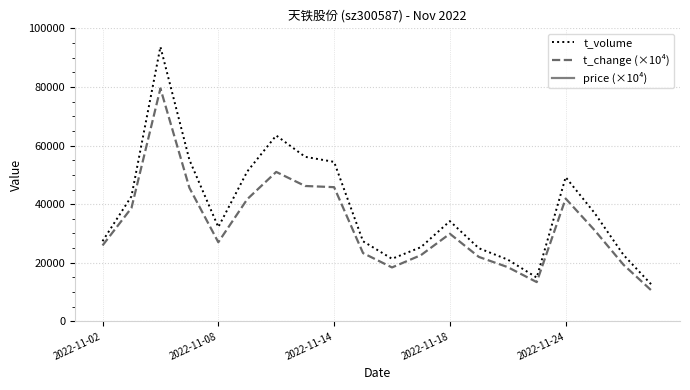

Reading left to right, list all the values displayed in this chart.

t_volume: 27366.0	42690.0	93688.0	55149.0	32170.0	51147.0	63432.0	56154.0	54426.0	27326.0	21355.0	25323.0	34209.0	24960.0	21073.0	14943.0	49200.0	36975.0	22652.0	12172.0
t_change (×10⁴): 25900.0	38700.0	79500.0	45600.0	27000.0	41700.0	51000.0	46200.0	45800.0	23300.0	18400.0	22600.0	29900.0	22000.0	18500.0	13400.0	41900.0	31100.0	19300.0	10200.0
price (×10⁴): 113400.0	119100.0	129100.0	129200.0	128200.0	132900.0	132400.0	131400.0	125200.0	126800.0	124000.0	121000.0	121900.0	123700.0	121800.0	120500.0	129700.0	129000.0	126900.0	128200.0